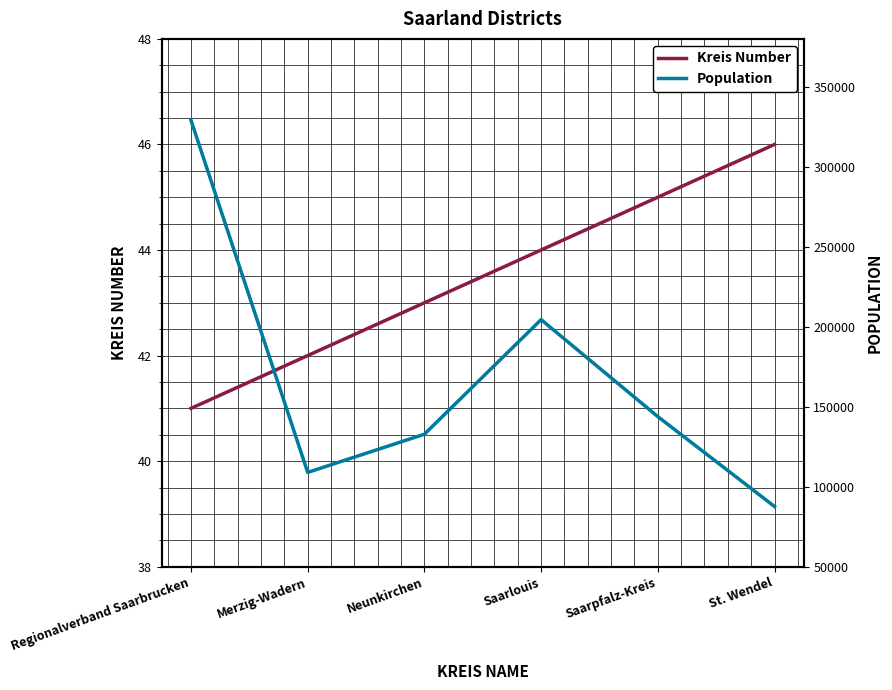

True or false: Kreis Number has a value of 71 at Neunkirchen.

False